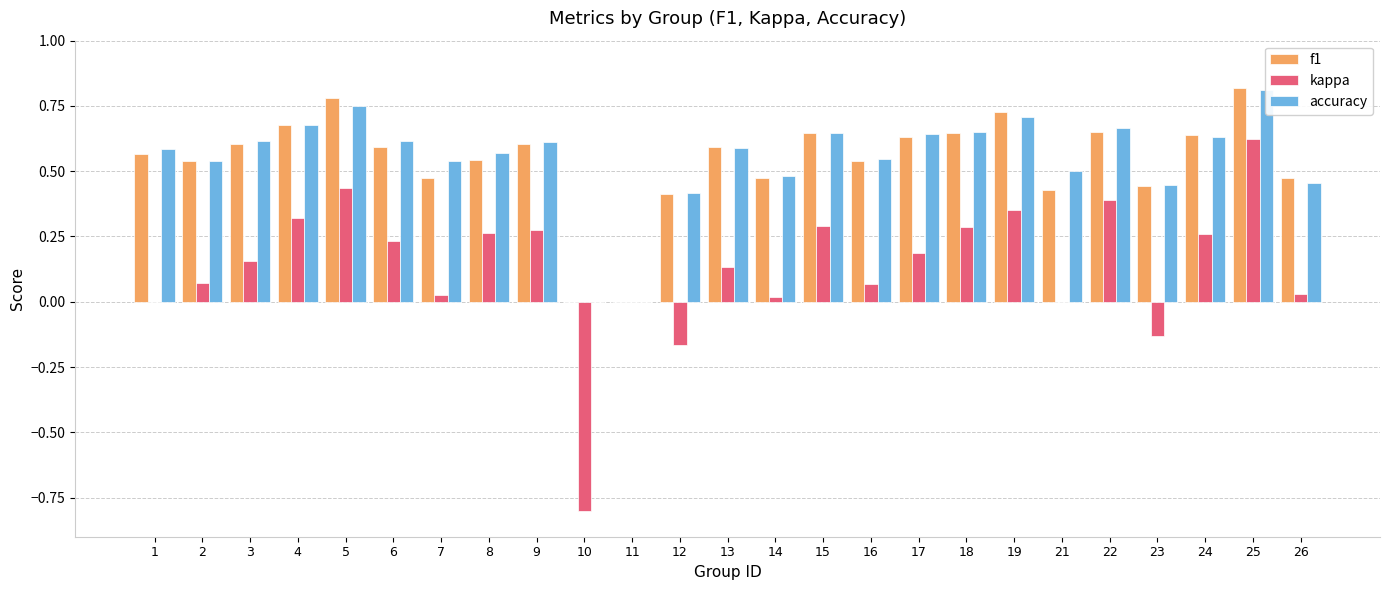

Is it true that accuracy equals 0.8 at 26?

False